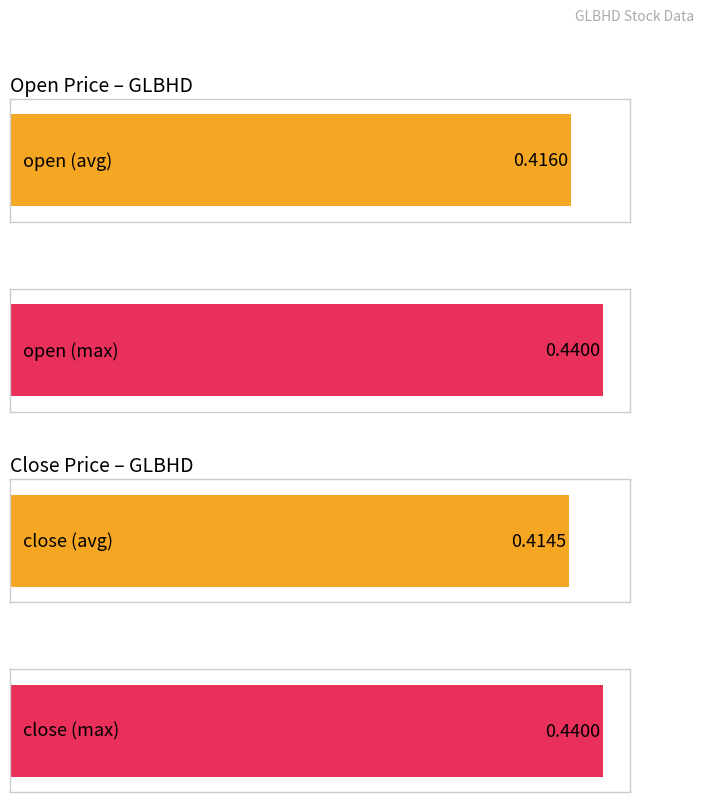

Is it true that close equals 0.4 at 2020-03-06?

True